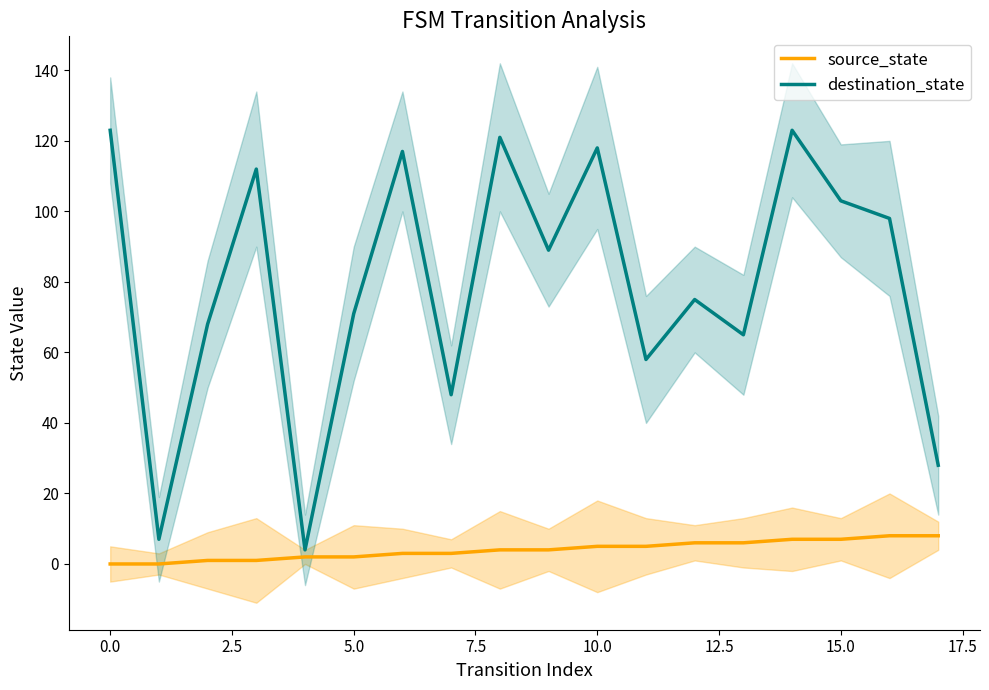

What is the difference between the source_state values at 17 and 2.5?

7